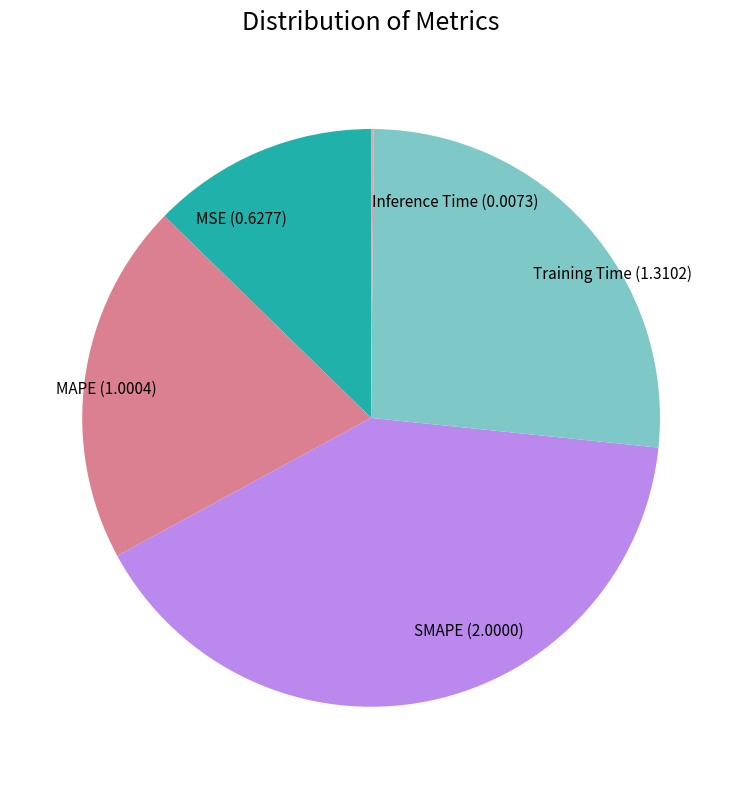

Is it true that SMAPE is 28% of the pie?

False